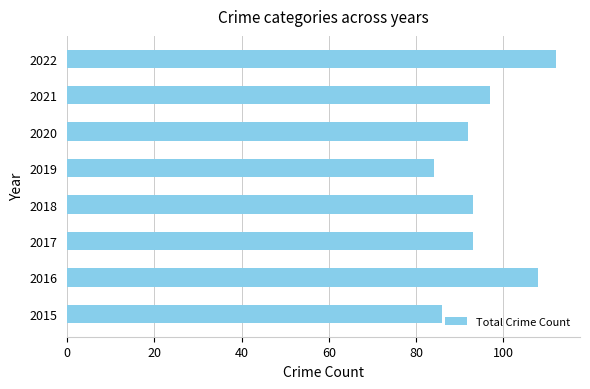

How many bars are there in total?

8